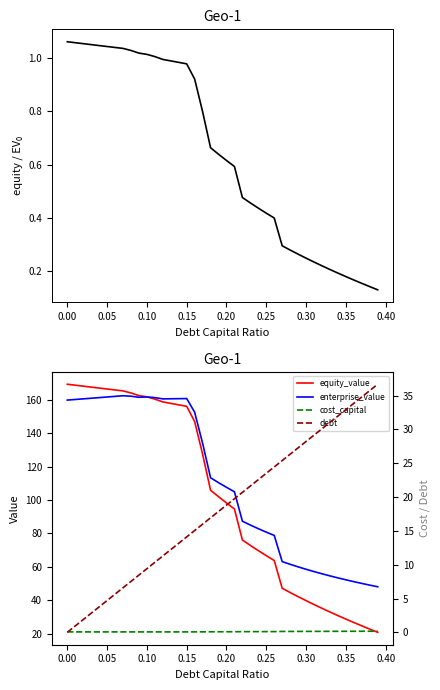

What is the difference between the second highest and minimum values in the equity_value series?

147.6